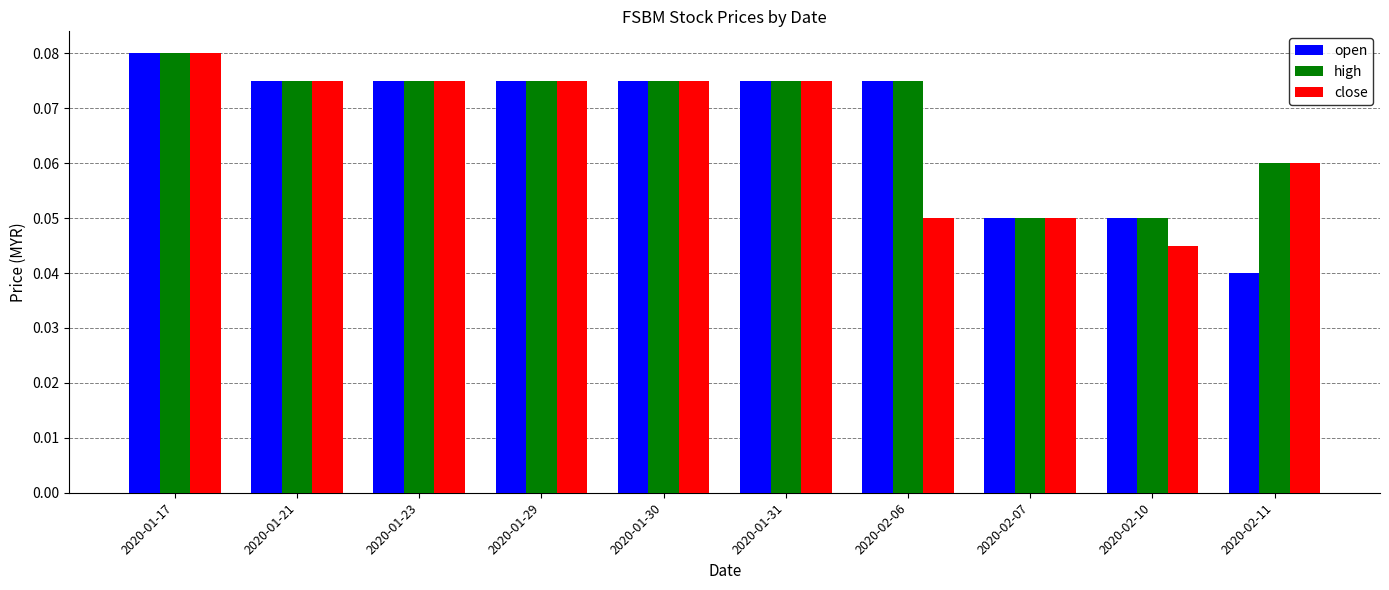

Which category has the lowest value in the open series?

2020-02-11